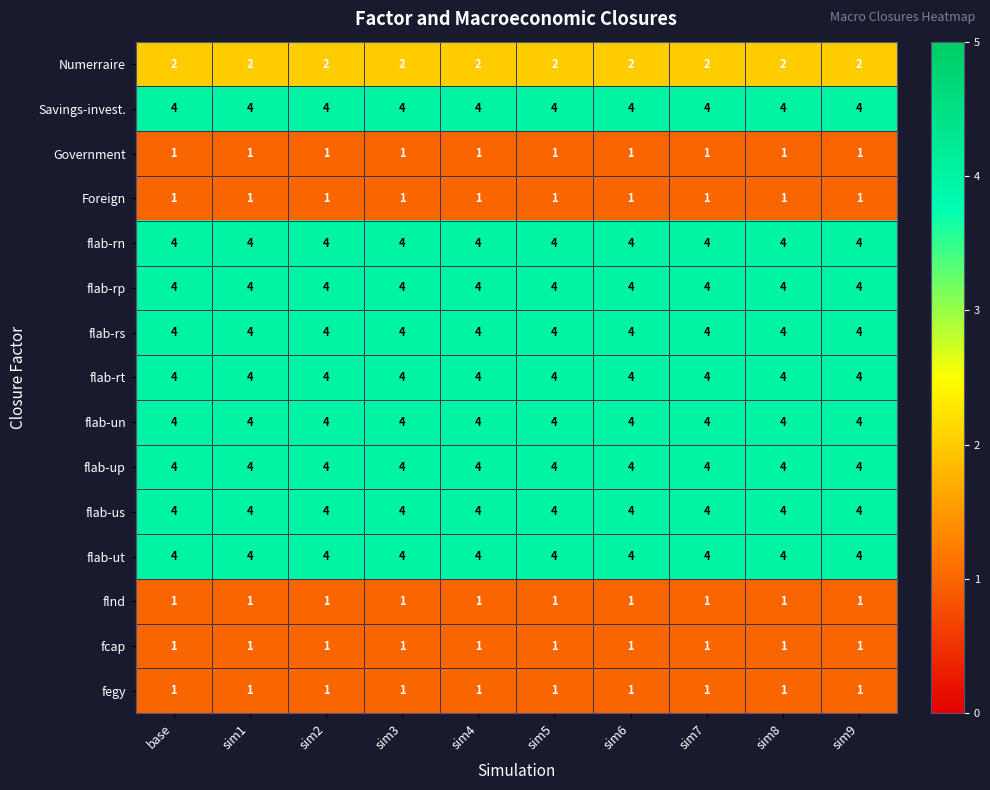

What is the greatest value displayed?

4